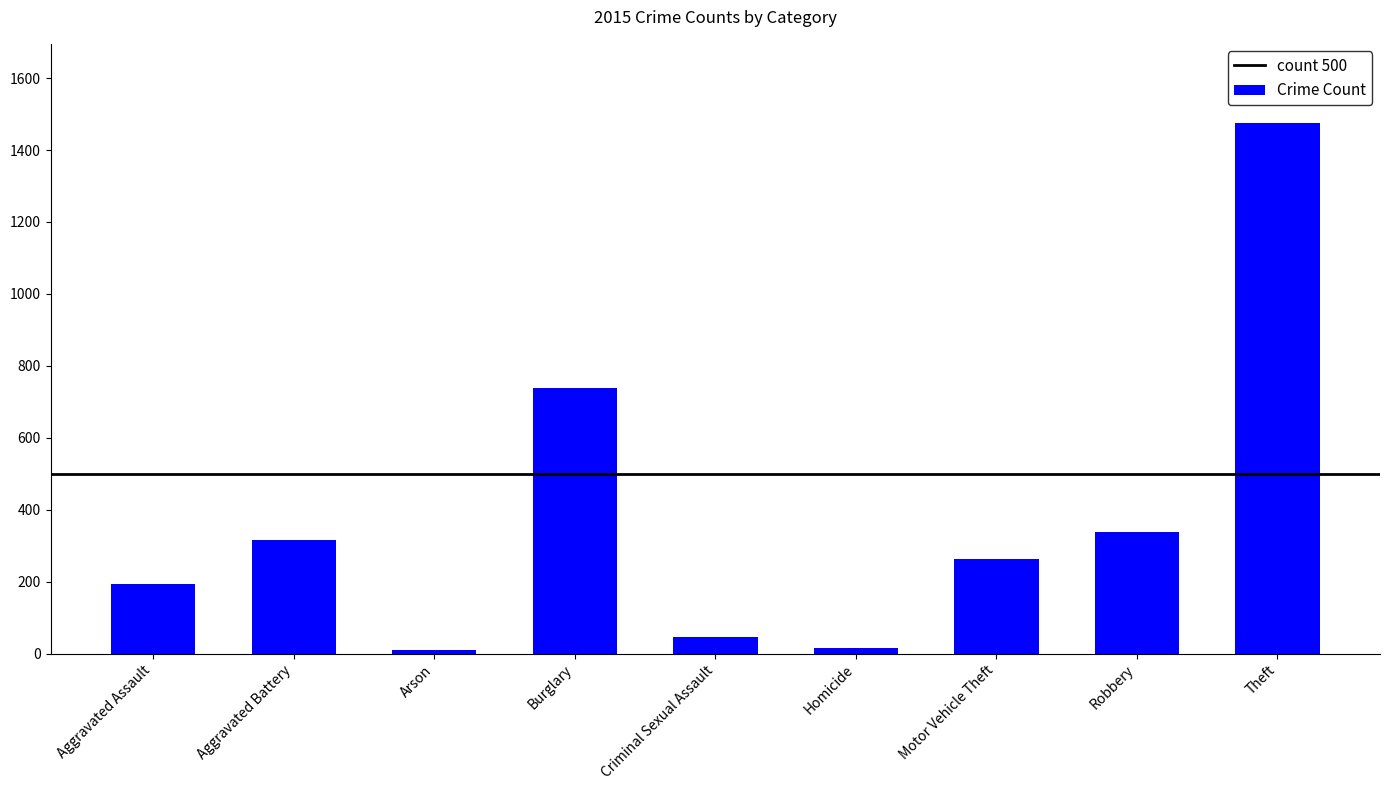

True or false: the data shows 337 at Robbery.

True